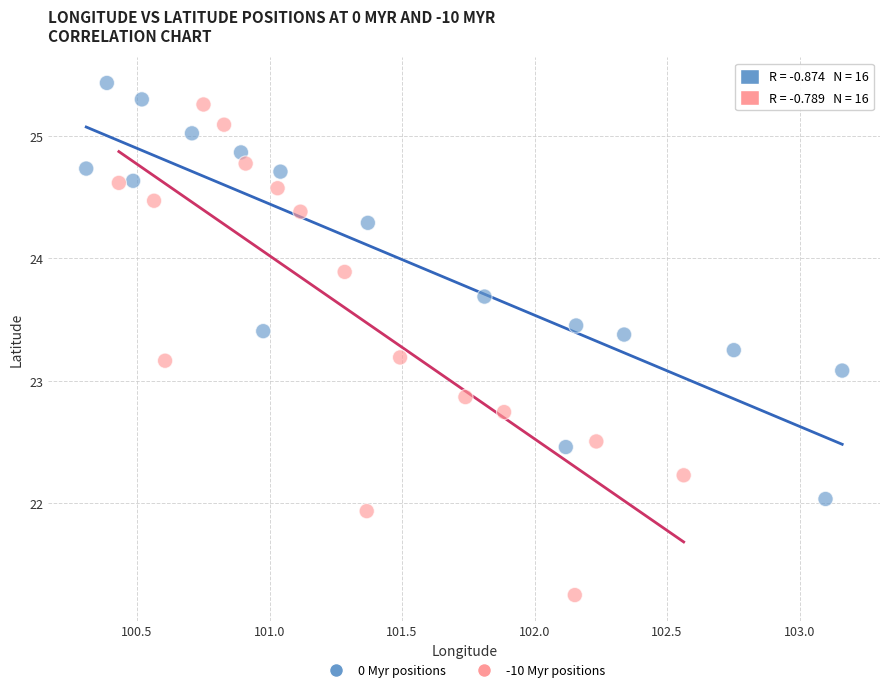

Which series reaches the minimum Y coordinate?

-10 Myr positions